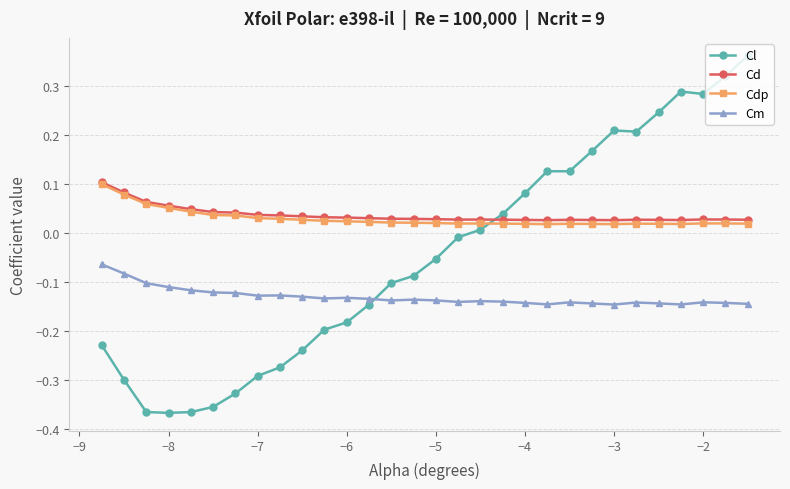

Which series has the largest range (max minus min)?

Cl